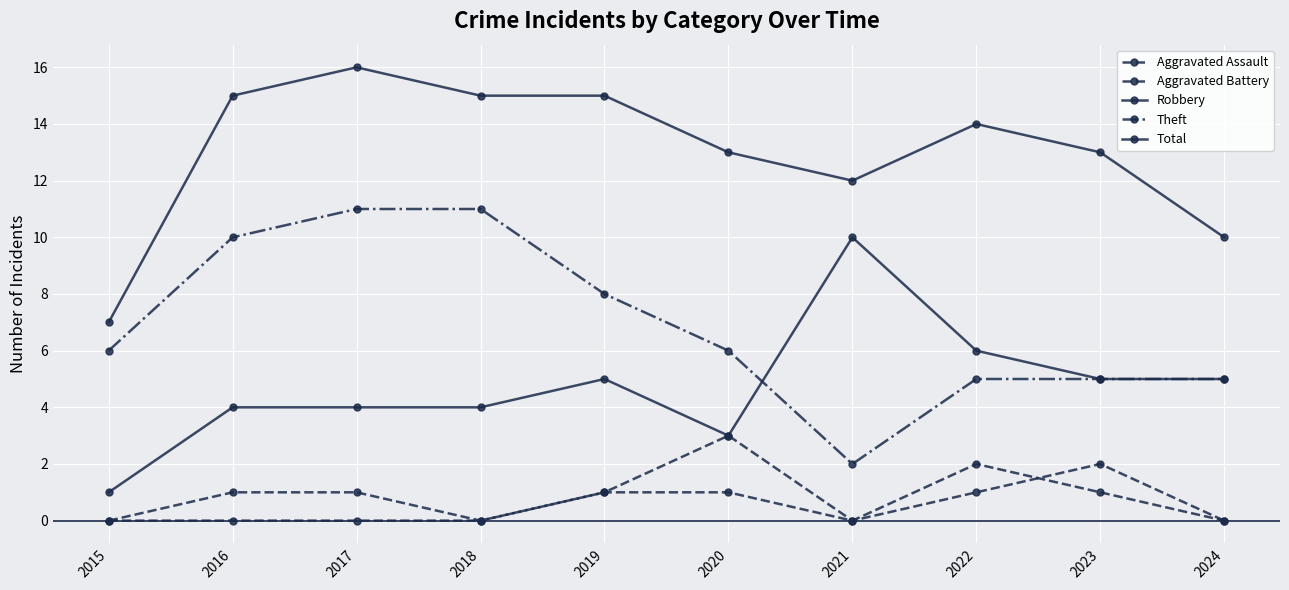

True or false: Theft and Total cross at least once.

False